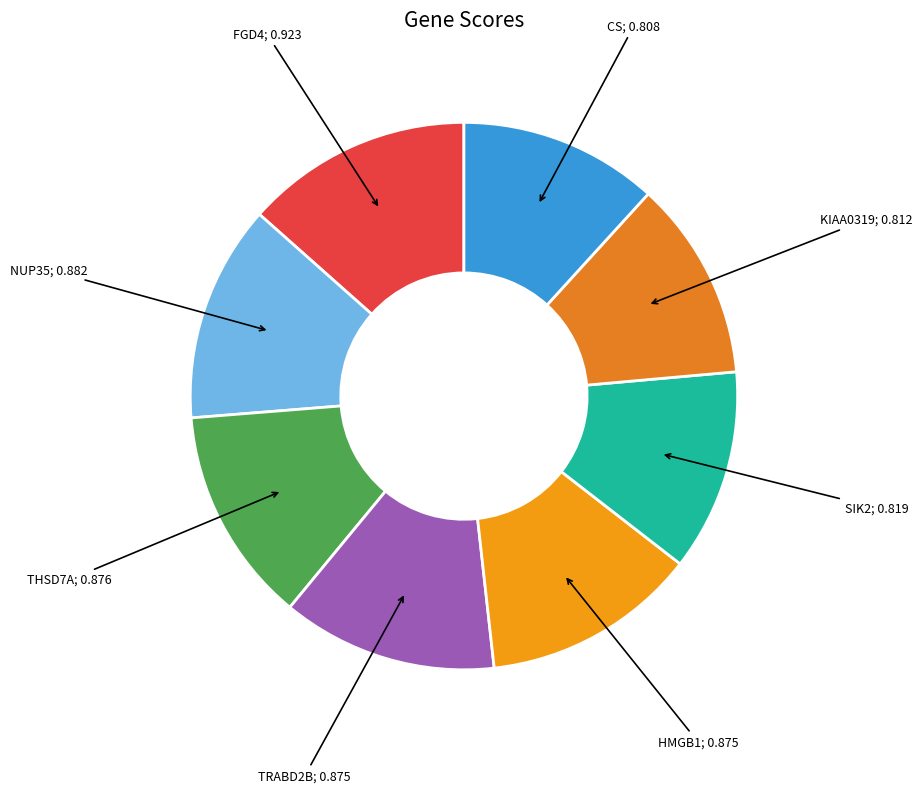

Is there a majority slice in this chart?

No